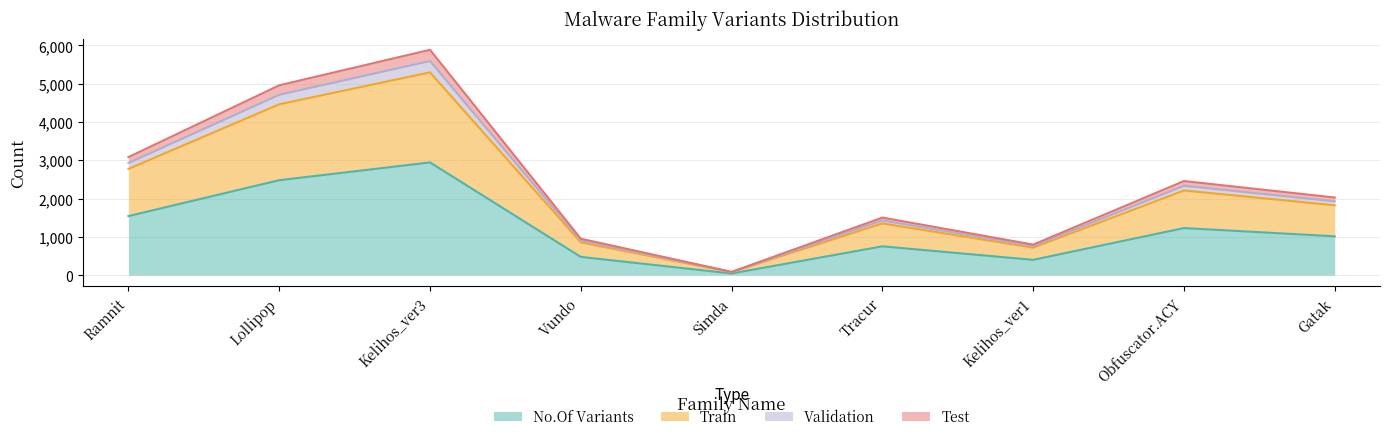

Count the number of data series in this chart.

4